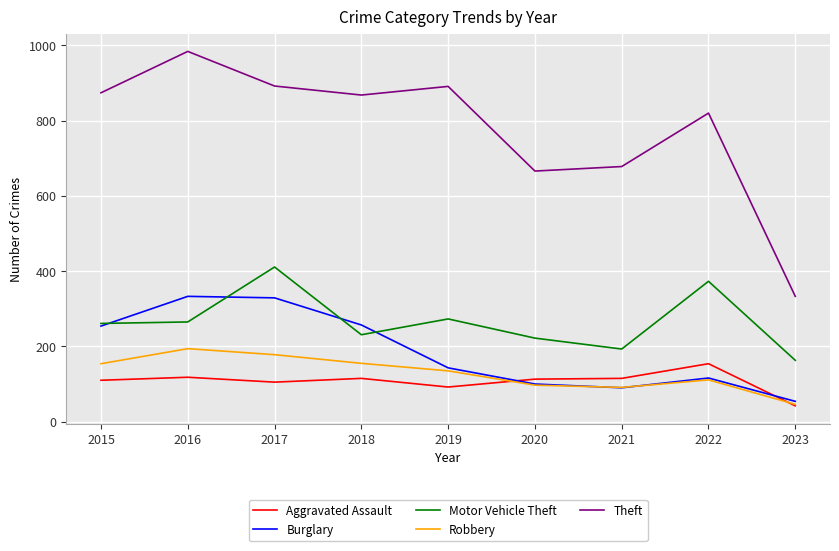

True or false: Theft and Aggravated Assault intersect in this chart.

False